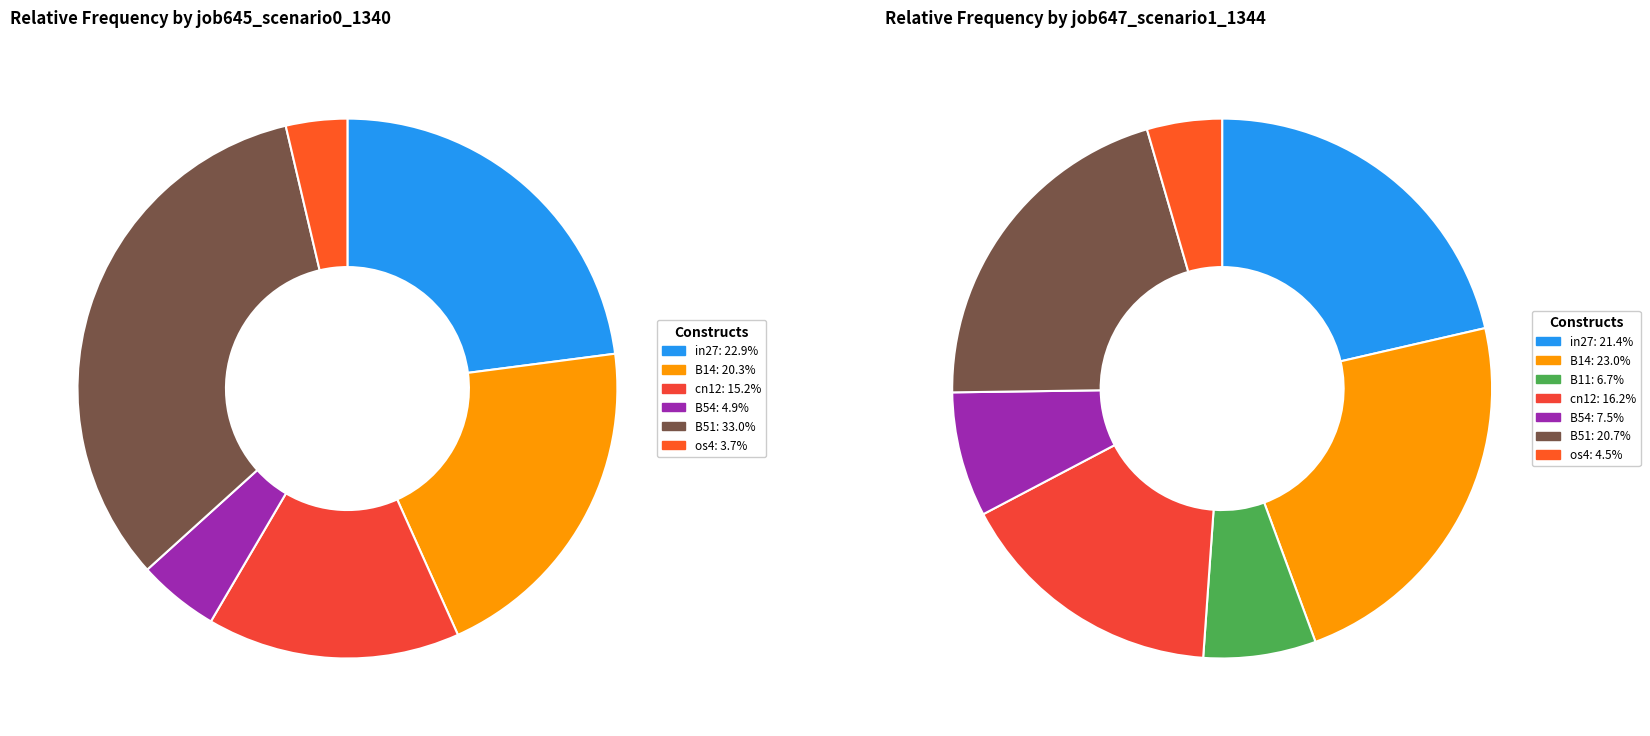

What is the largest slice in the pie chart?

B14